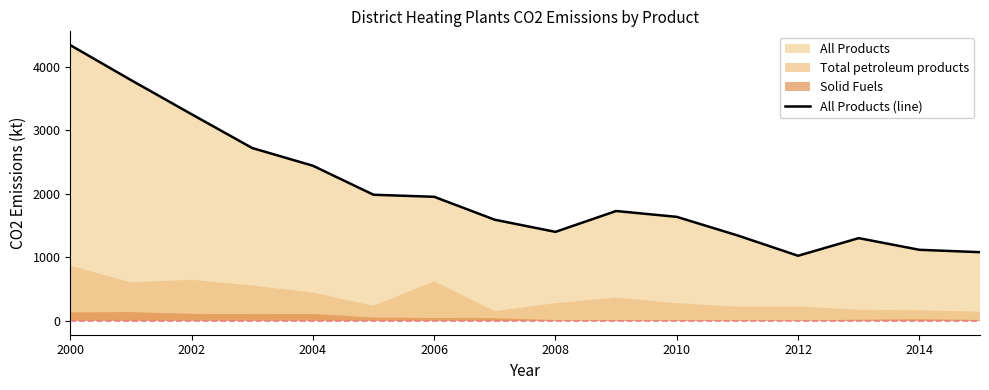

Which category has the highest value in the All Products (line) series?

2000